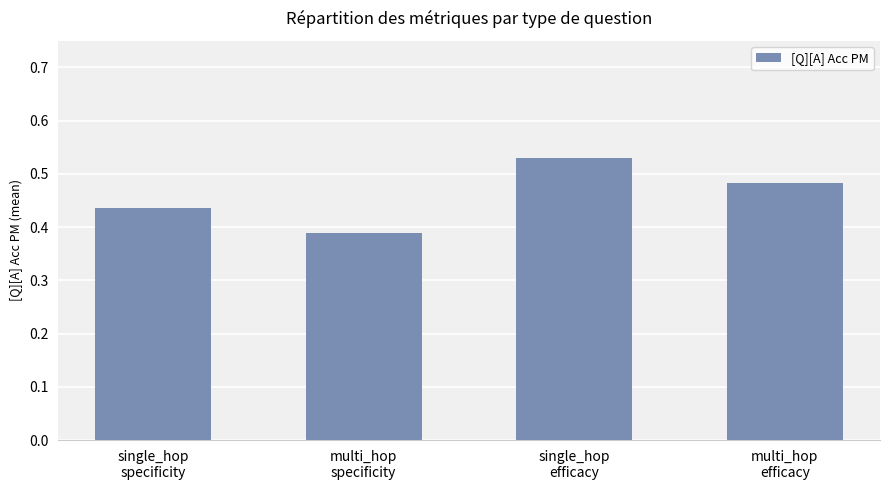

How many values are between 0 and 1?

4